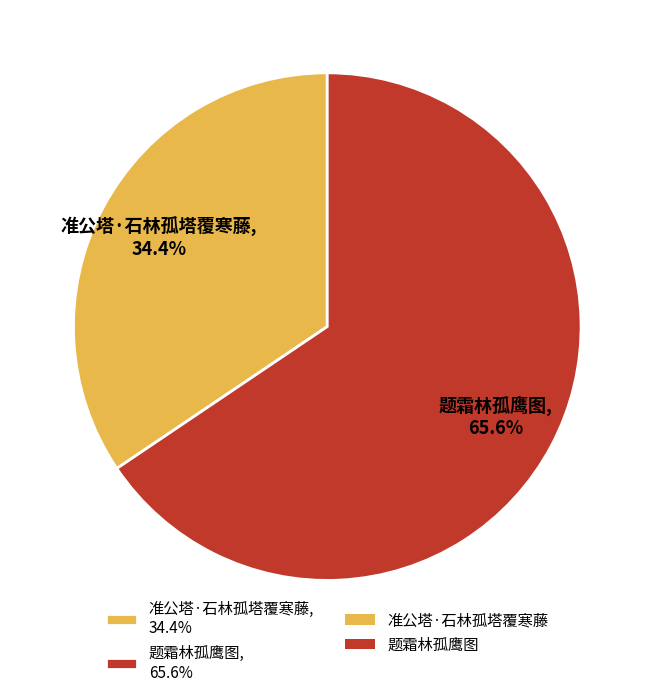

Between 题霜林孤鹰图 and 准公塔·石林孤塔覆寒藤, which is larger?

题霜林孤鹰图